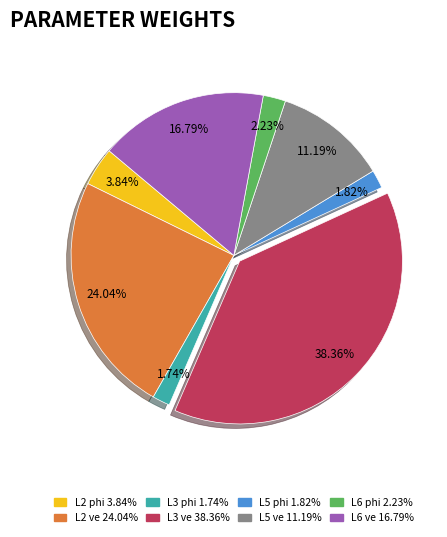

How many slices are in this pie chart?

8